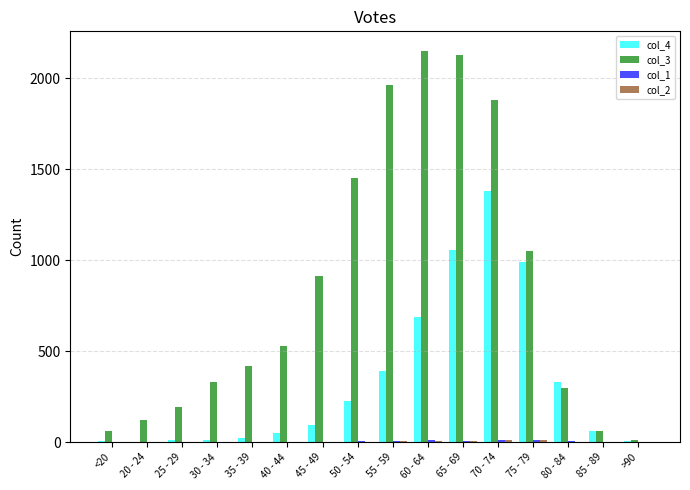

The value of col_3 at 85 - 89 is 62. True or false?

True